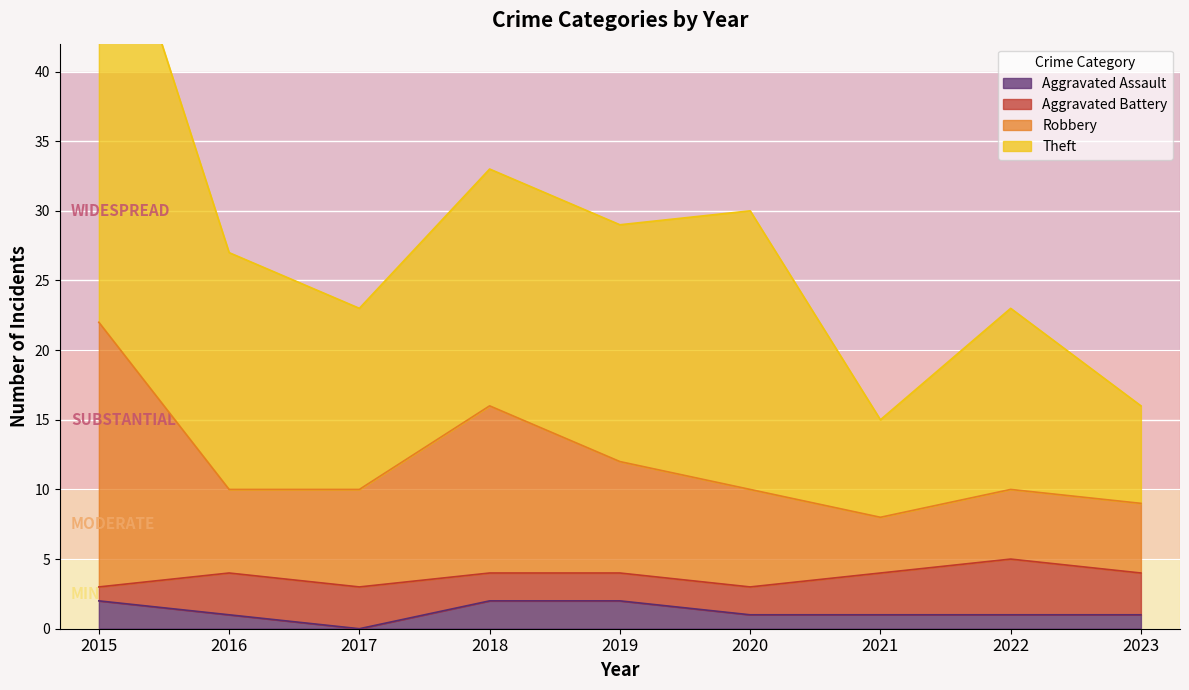

At which category does Theft reach its first local peak?

2018